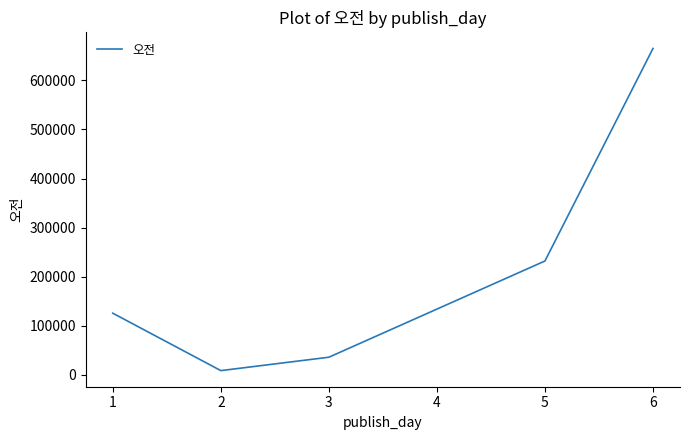

How many interior local valleys (lower than both neighbors) does the data have?

1